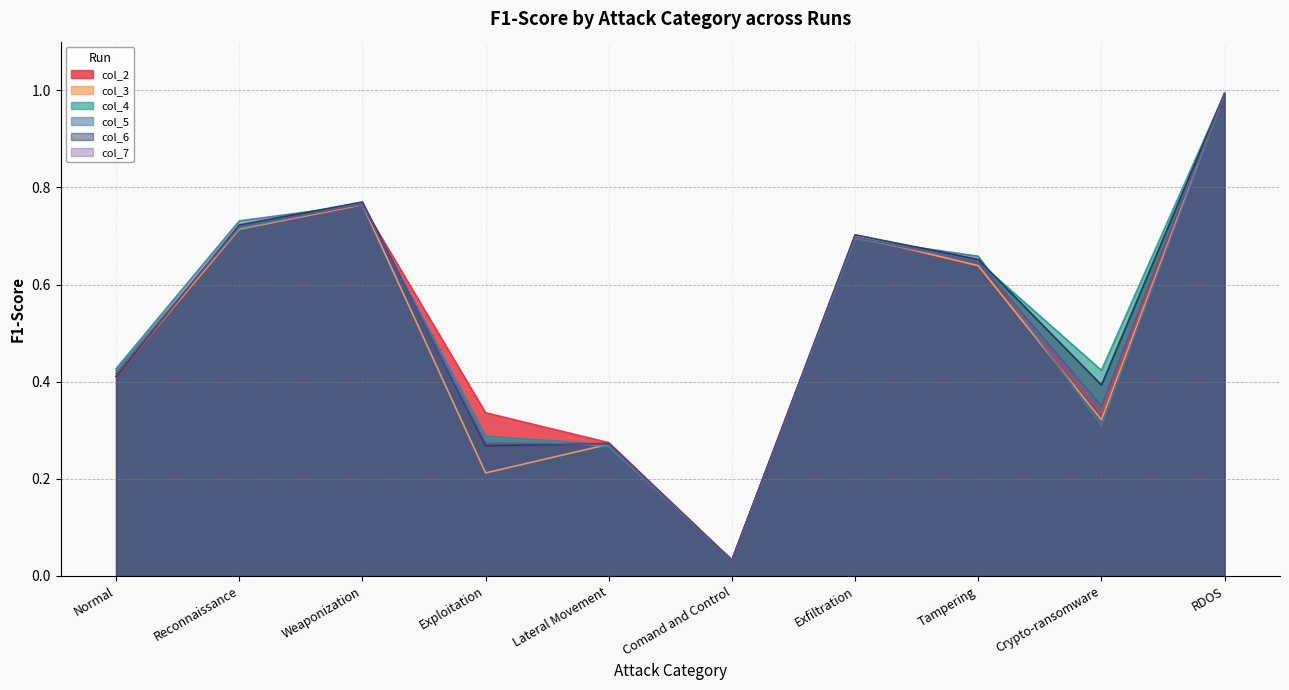

Which has a higher value, Exfiltration or Normal?

Exfiltration